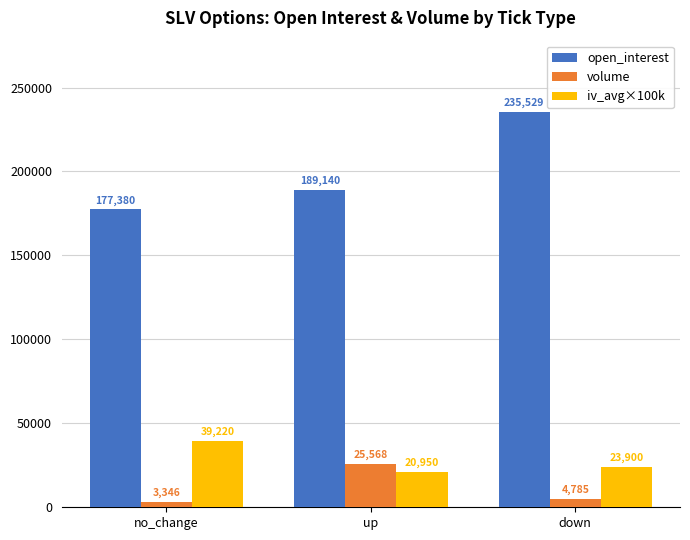

What is the sum of the open_interest values at down and up?

424669